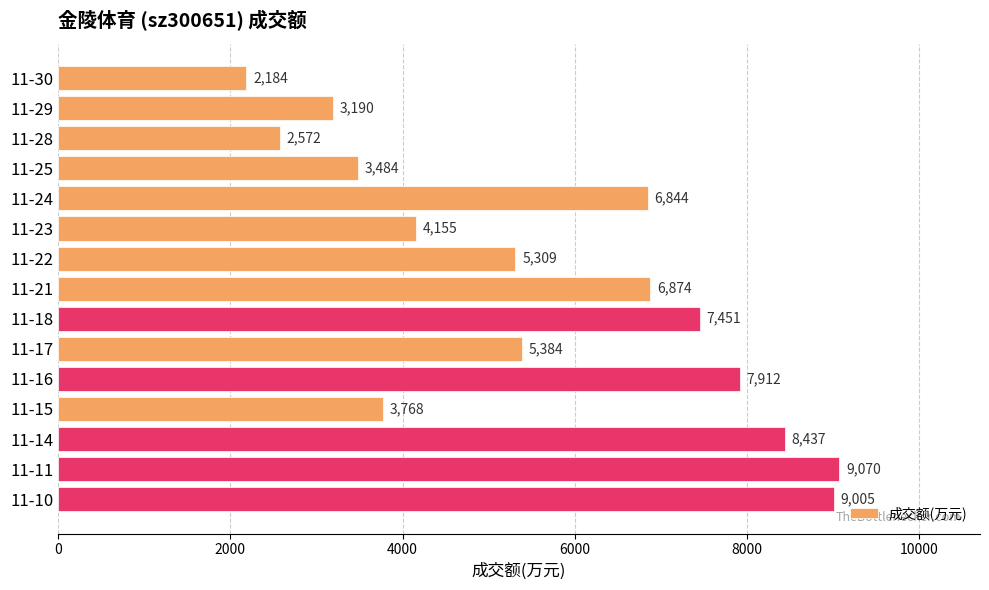

What is the value of the 14th bar from the top?

9070